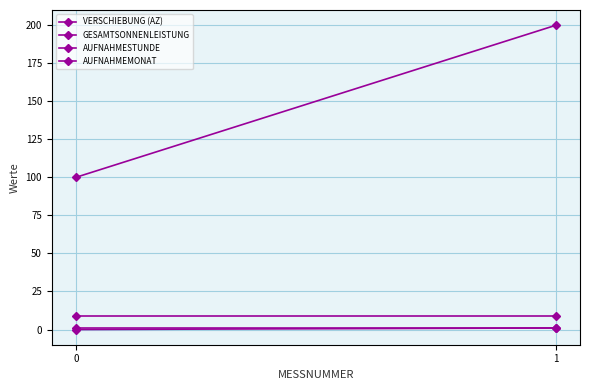

What is the spread (max minus min) of values at 0?

100